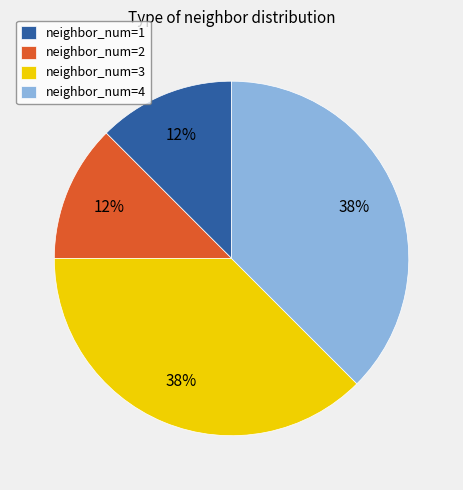

Is there any slice that represents more than half of the pie?

No